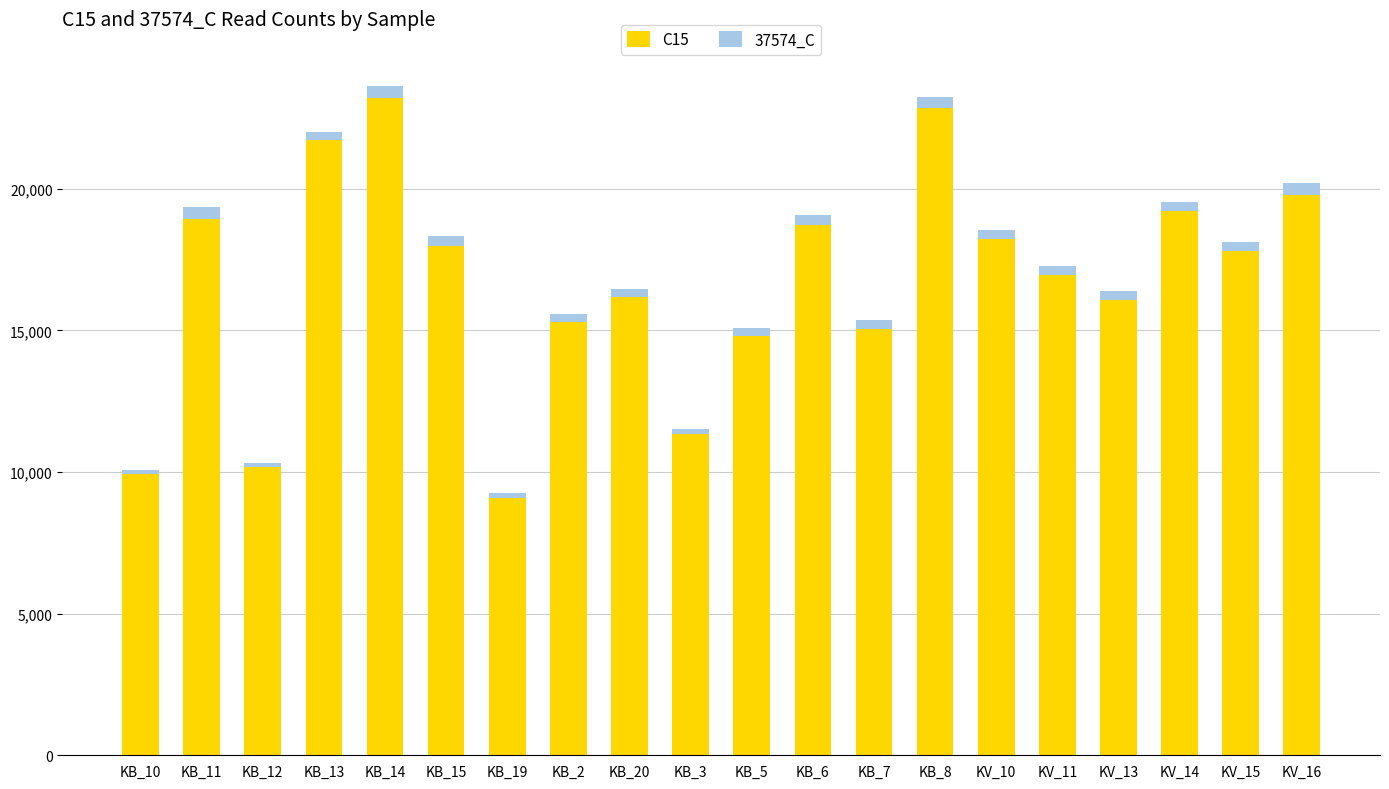

The value of C15 at KB_13 is 7348. True or false?

False